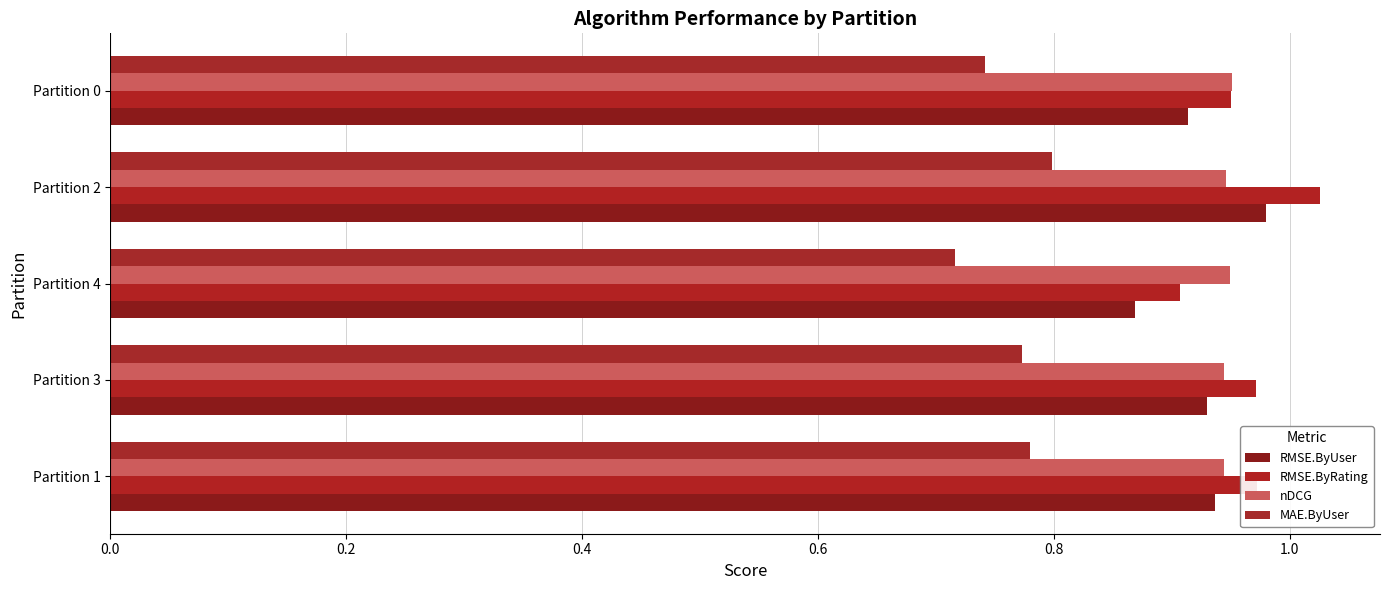

What are all the series names shown in the legend?

RMSE.ByUser, RMSE.ByRating, nDCG, MAE.ByUser